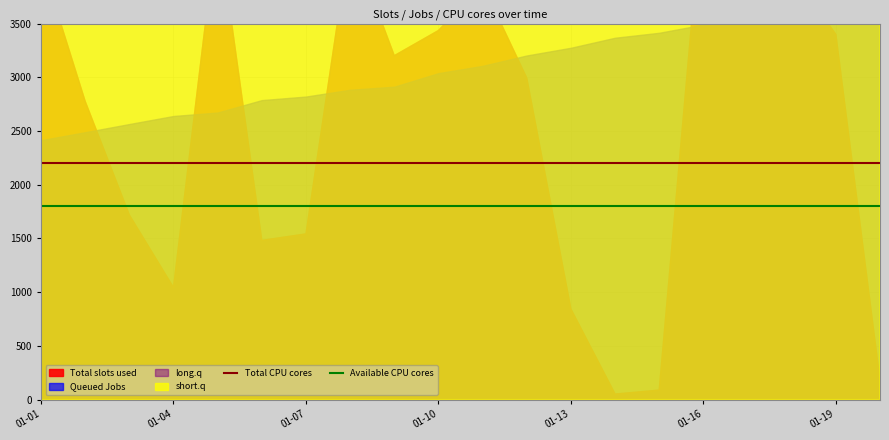

What is the sum of all Total CPU cores values?

4400